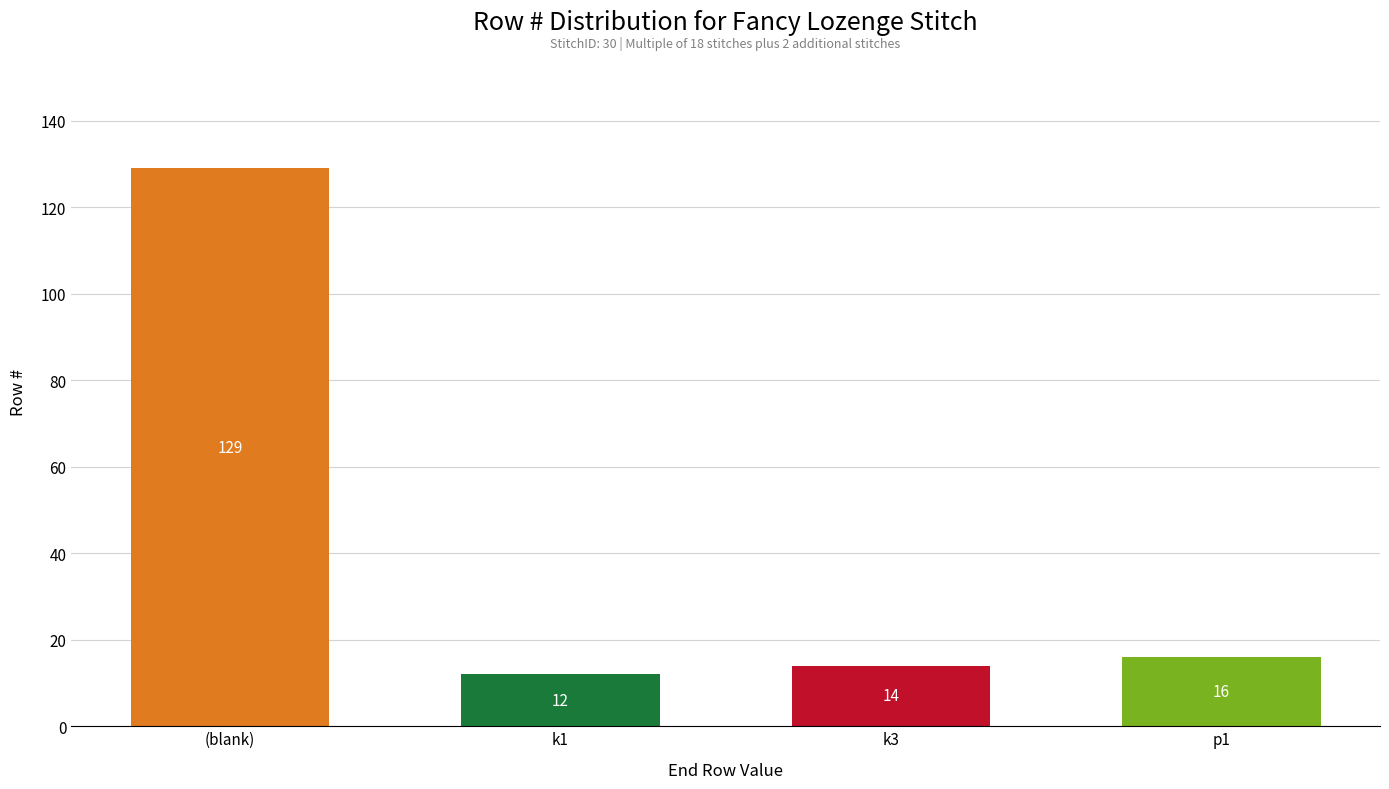

Rank the categories by value from highest to lowest.

(blank), p1, k3, k1